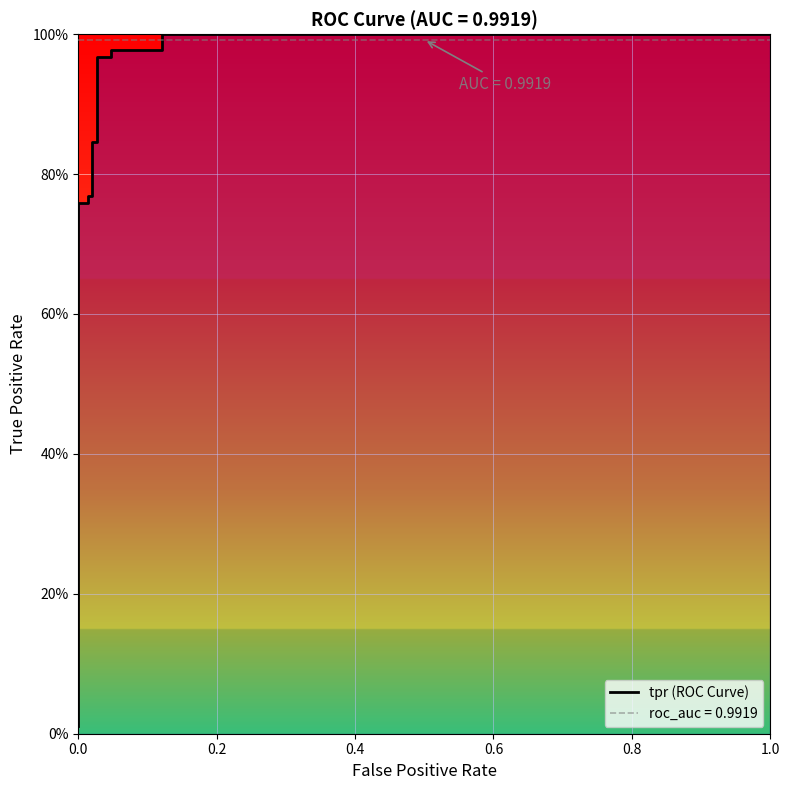

What position from the left is 0.0?

1